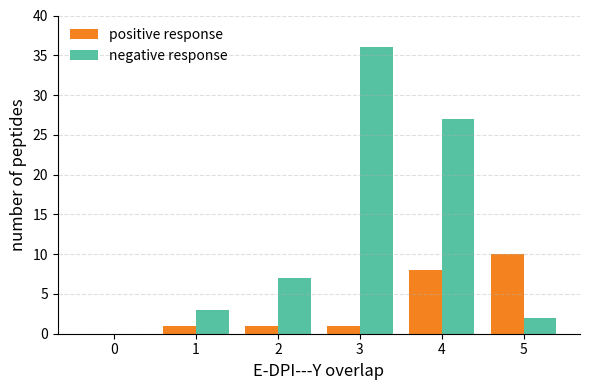

Are the bars horizontal?

No